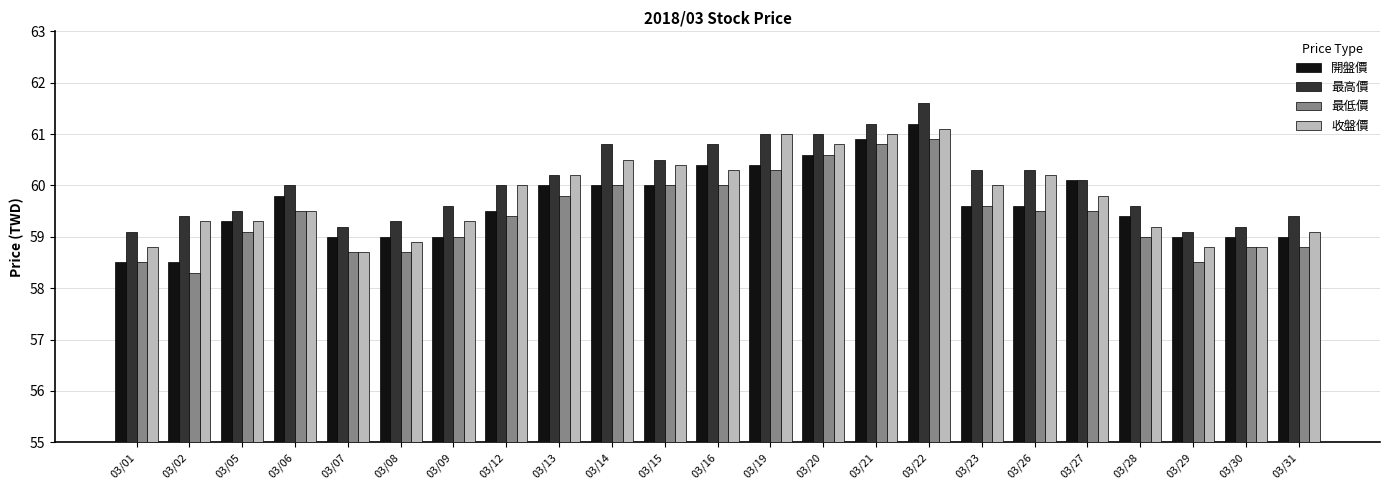

Which series changed the most between 03/02 and 03/16?

開盤價